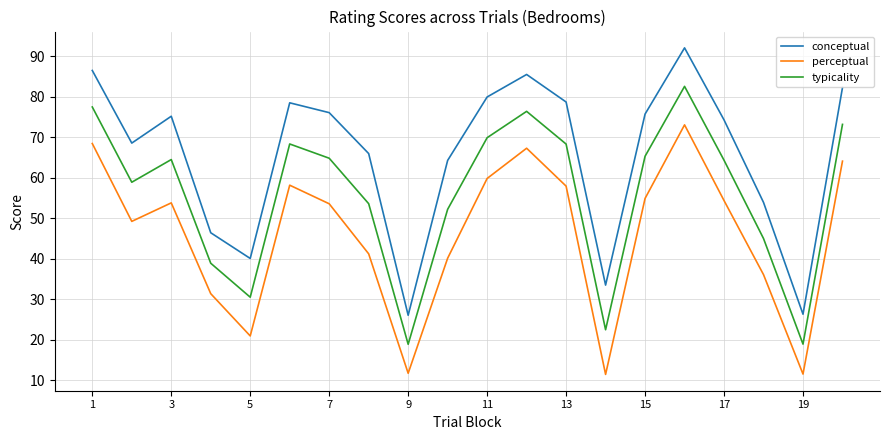

List the series in order of their overall mean, lowest first.

perceptual, typicality, conceptual